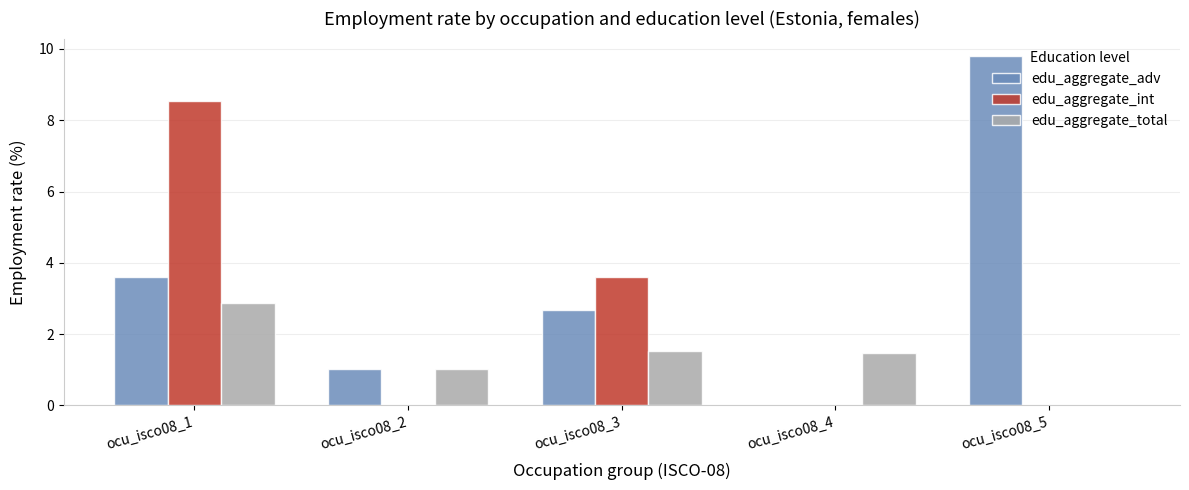

Are the bars horizontal?

No